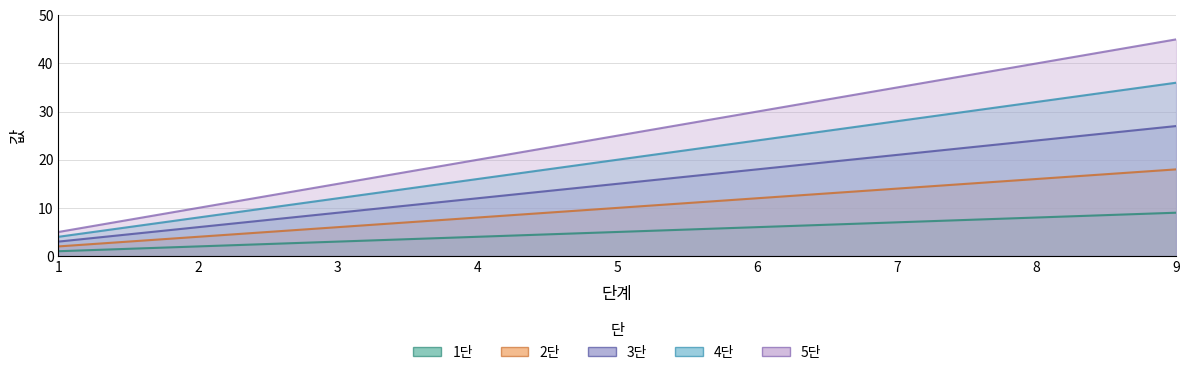

Which has a higher value, 3 or 7?

7